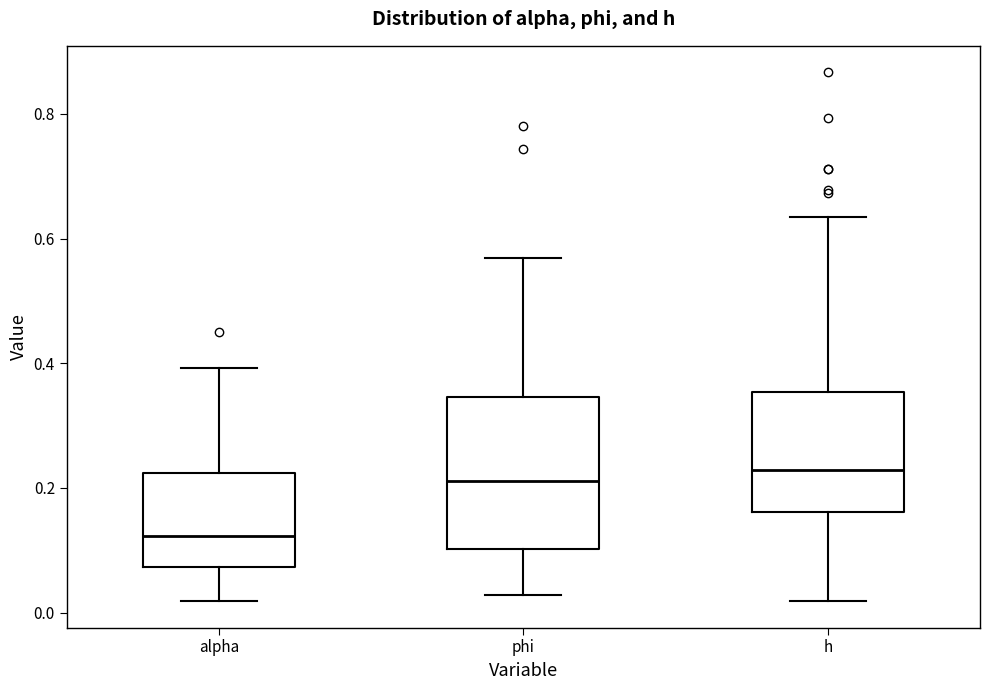

Where does the upper whisker of the box for h end on the y-axis? The values are not printed on the chart, so give them approximately, as read against the axis.

0.64